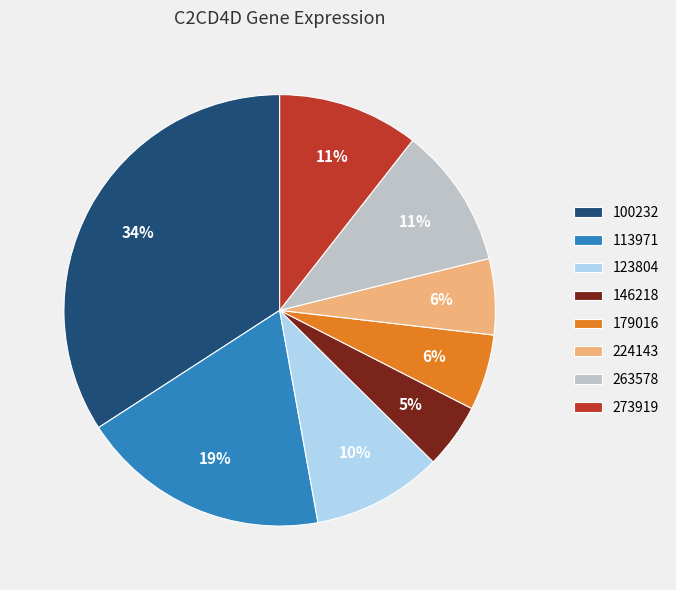

True or false: 179016 accounts for 6% of the total.

True